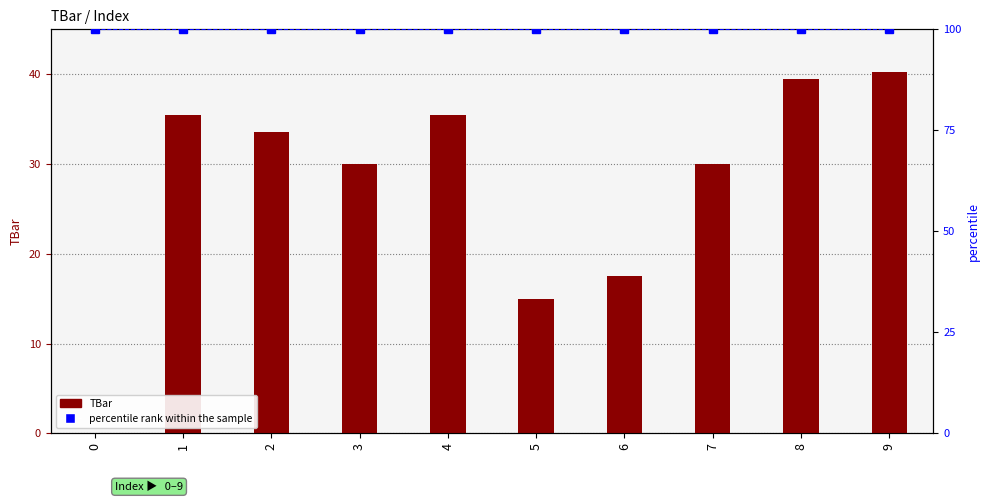

Rank the series by their maximum value, from lowest to highest.

TBar, percentile rank within the sample